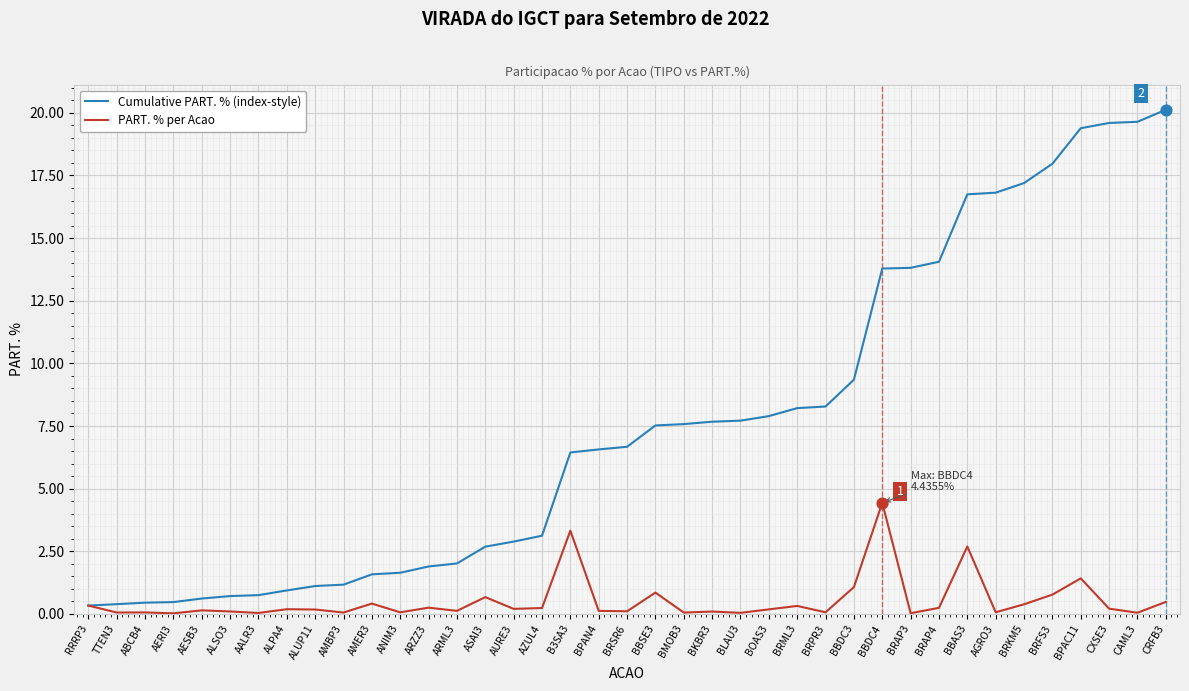

What is the total value across all series at BRML3?

8.5